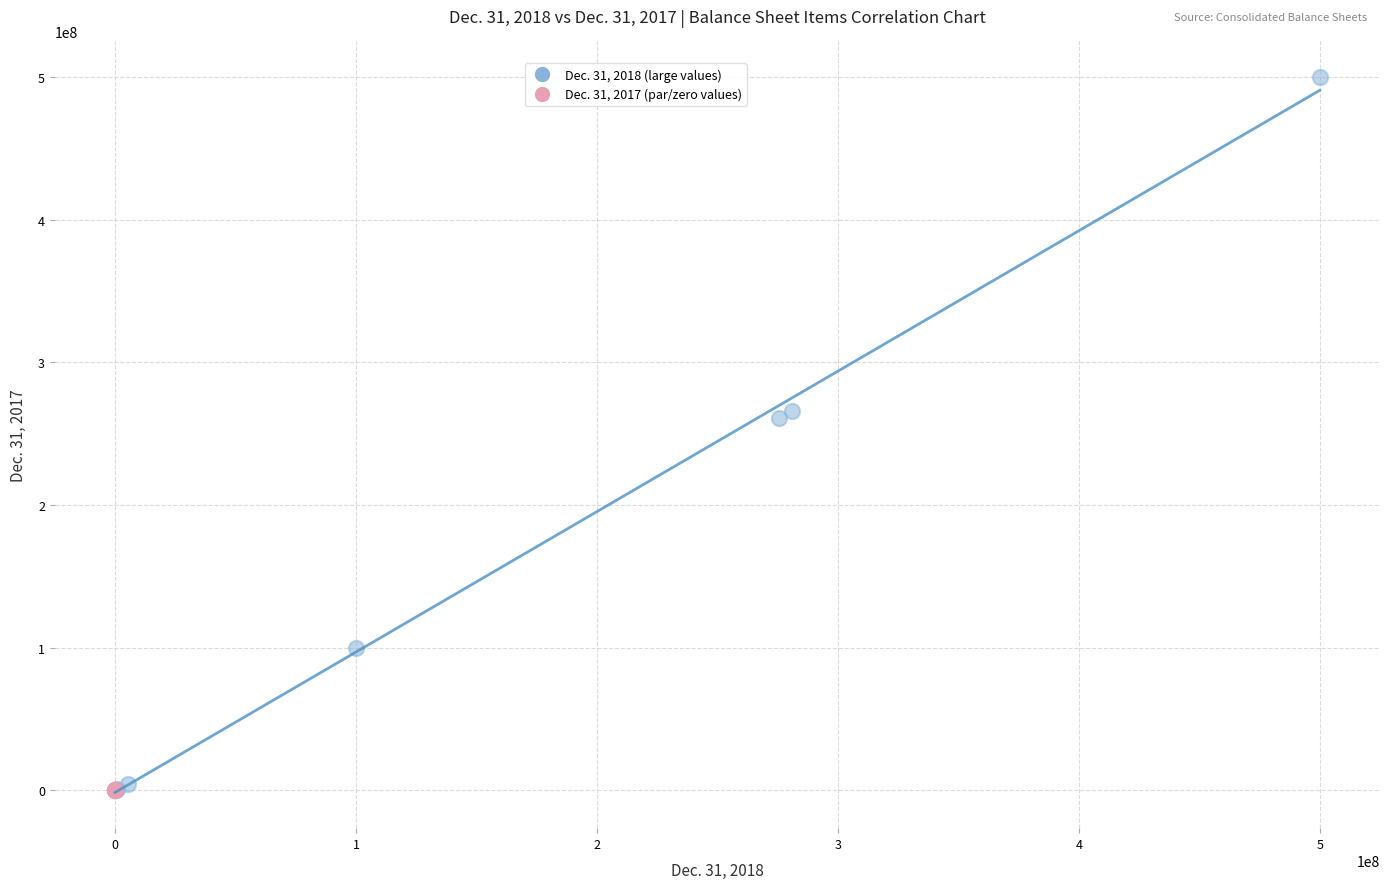

Which series has the largest Y range (max minus min)?

Dec. 31, 2018 (large values)